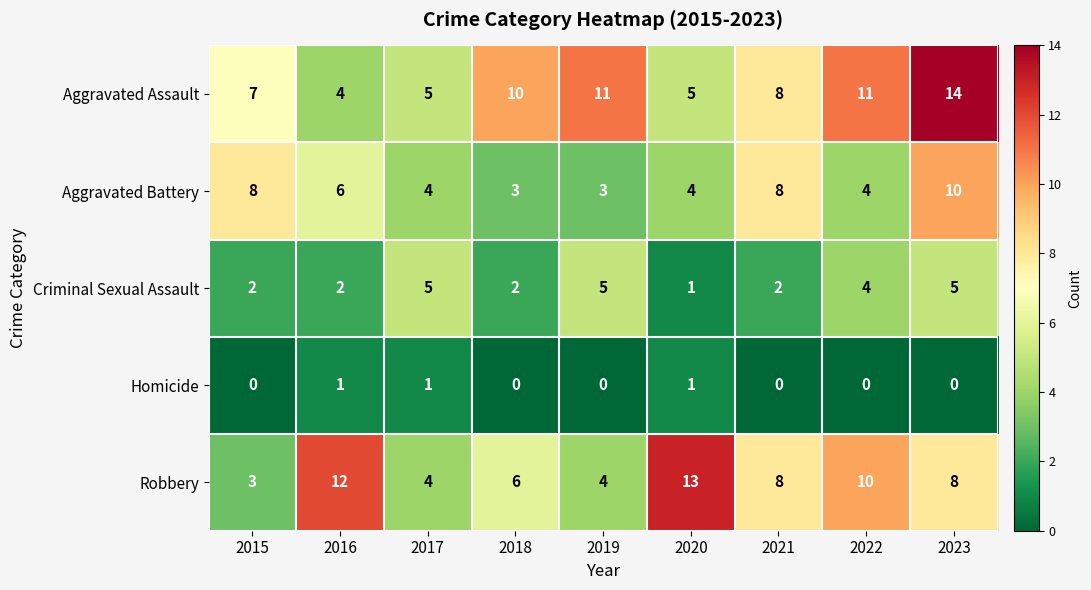

Which label corresponds to the largest value in the chart?

2023